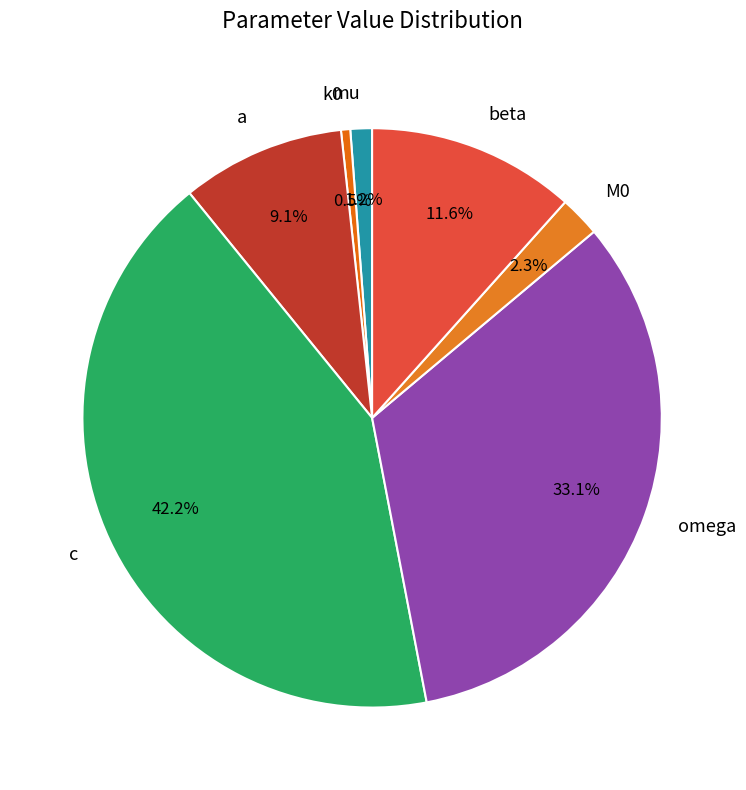

True or false: M0 accounts for 2% of the total.

True